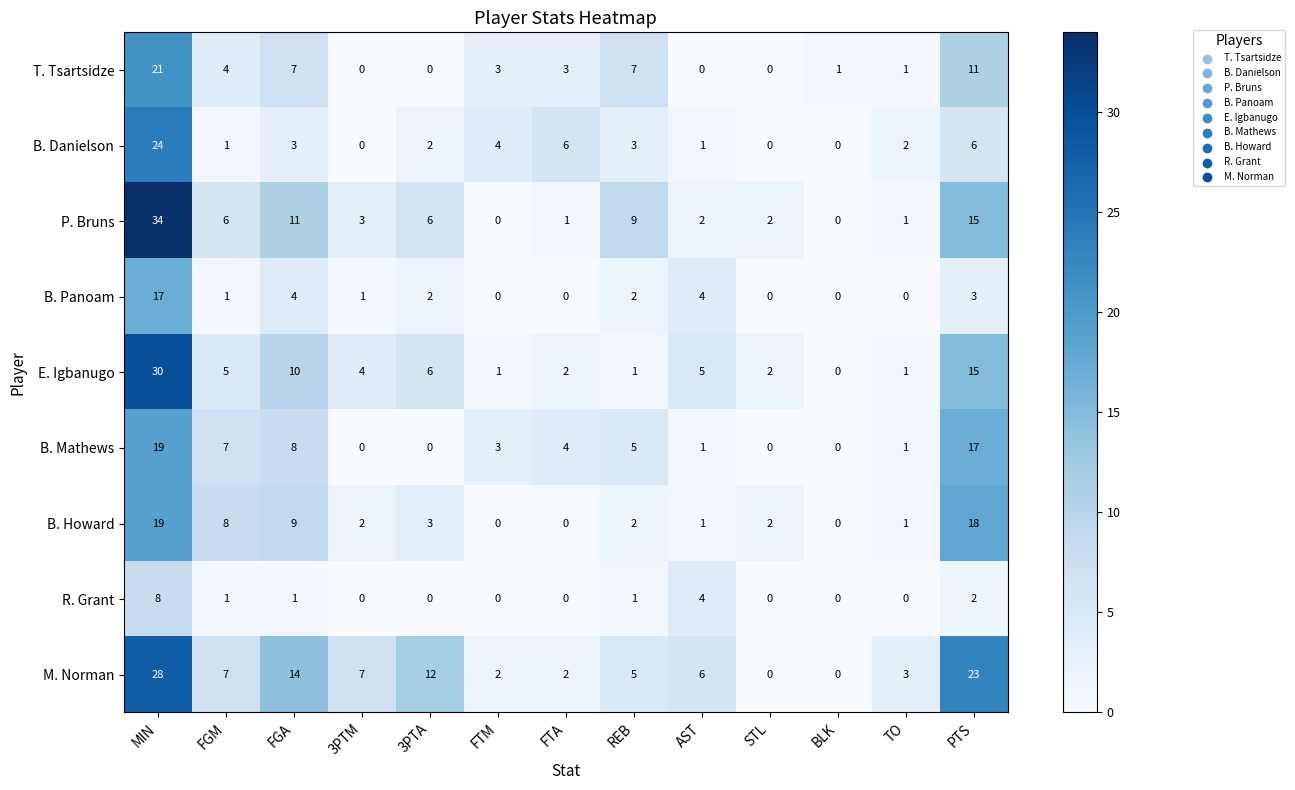

What is the average value of the B. Mathews series?

5